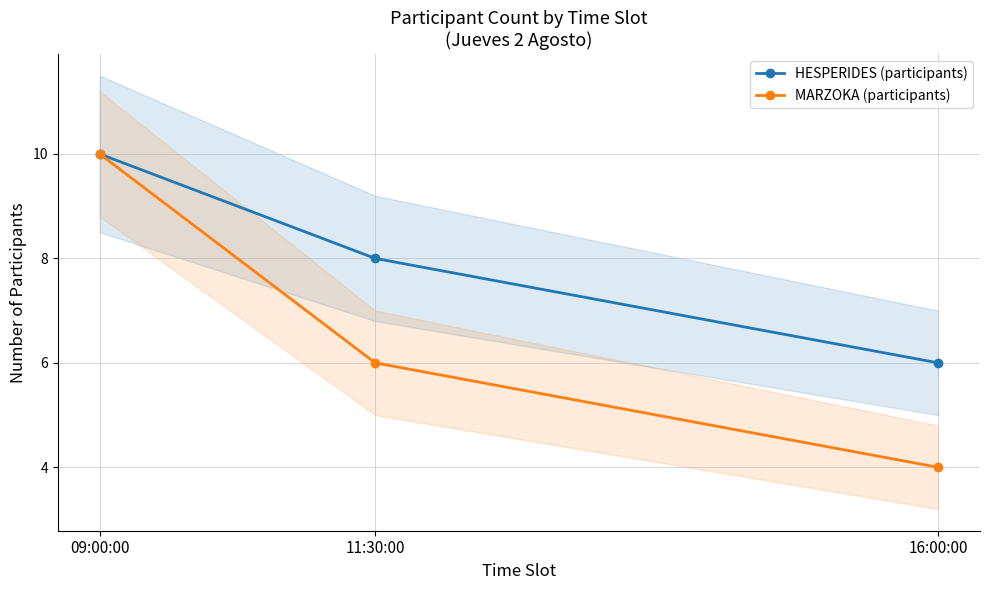

The HESPERIDES (participants) series shows 16 at 09:00:00. True or false?

False